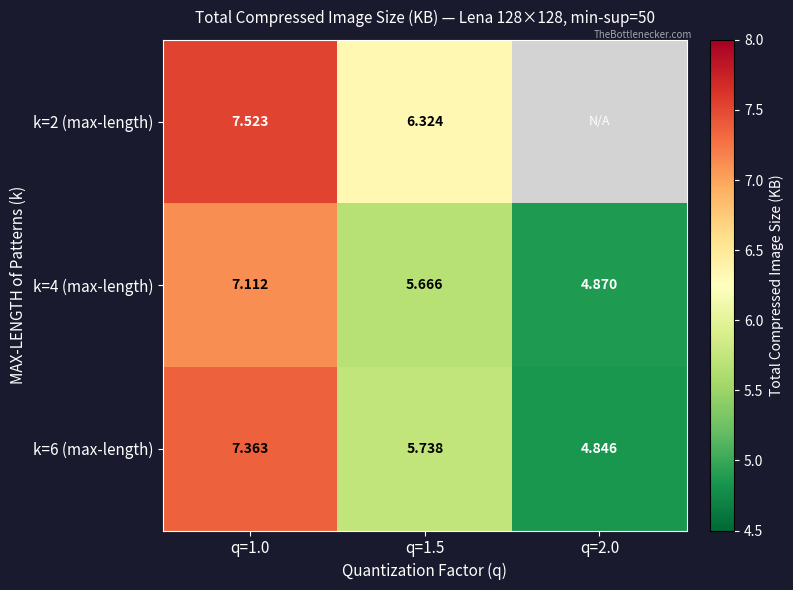

What is the average value of the k=6 (max-length) series?

6.0